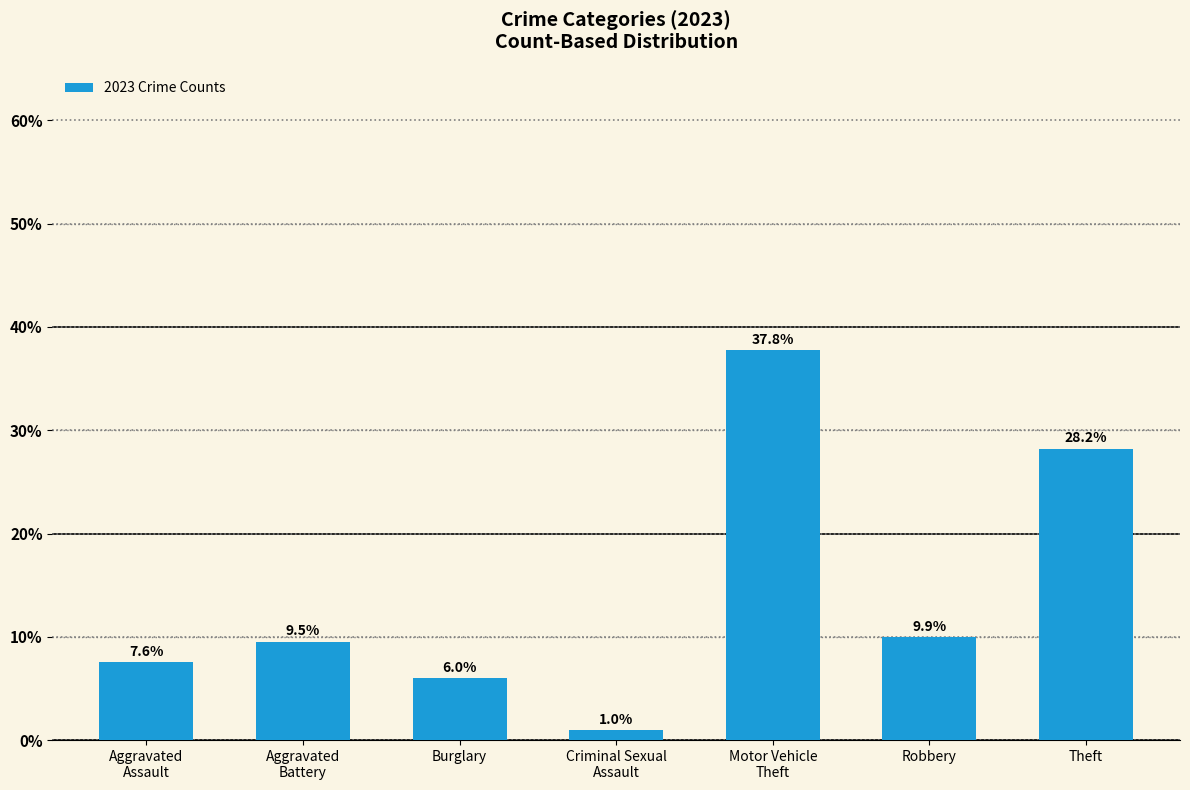

What position from the right is Burglary?

5